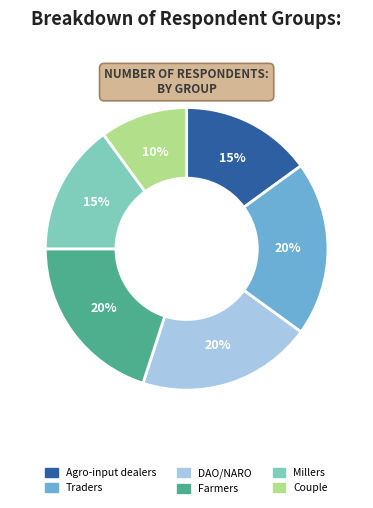

How many segments does this pie chart have?

6